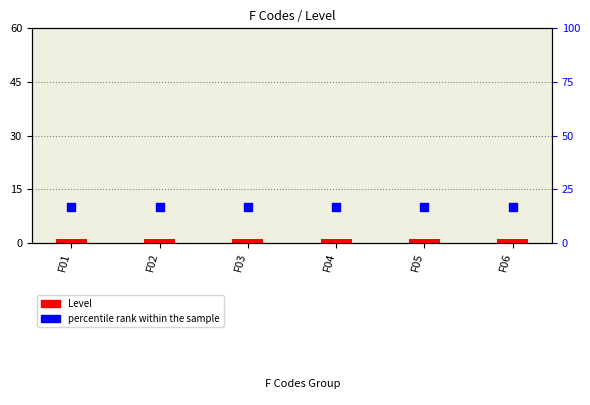

Which series has the largest total across all categories?

percentile rank within the sample